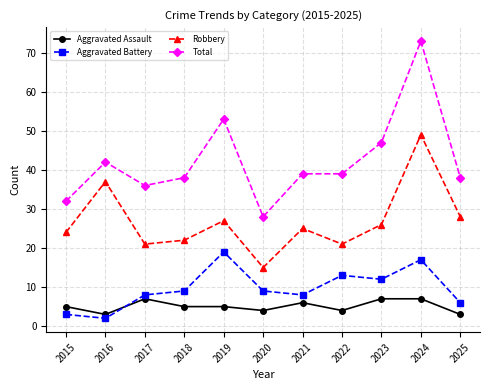

The value of Robbery at 2018 is 35. True or false?

False